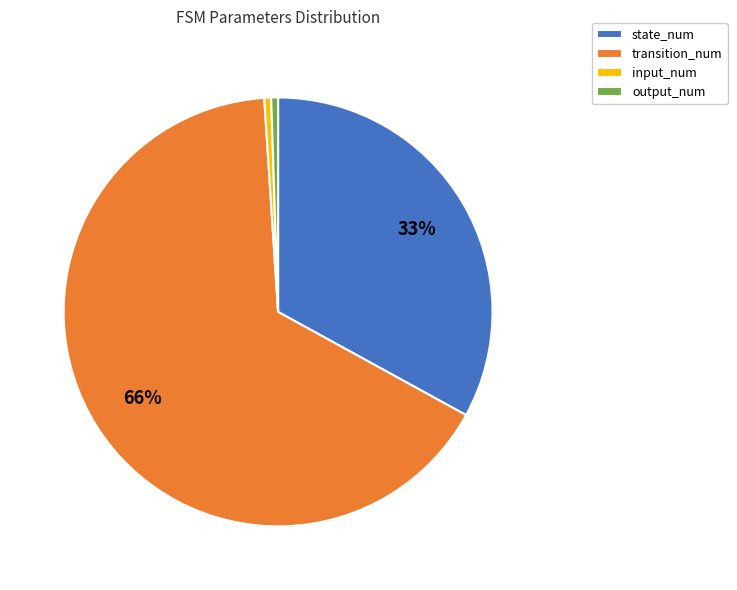

How many slices are in this pie chart?

4